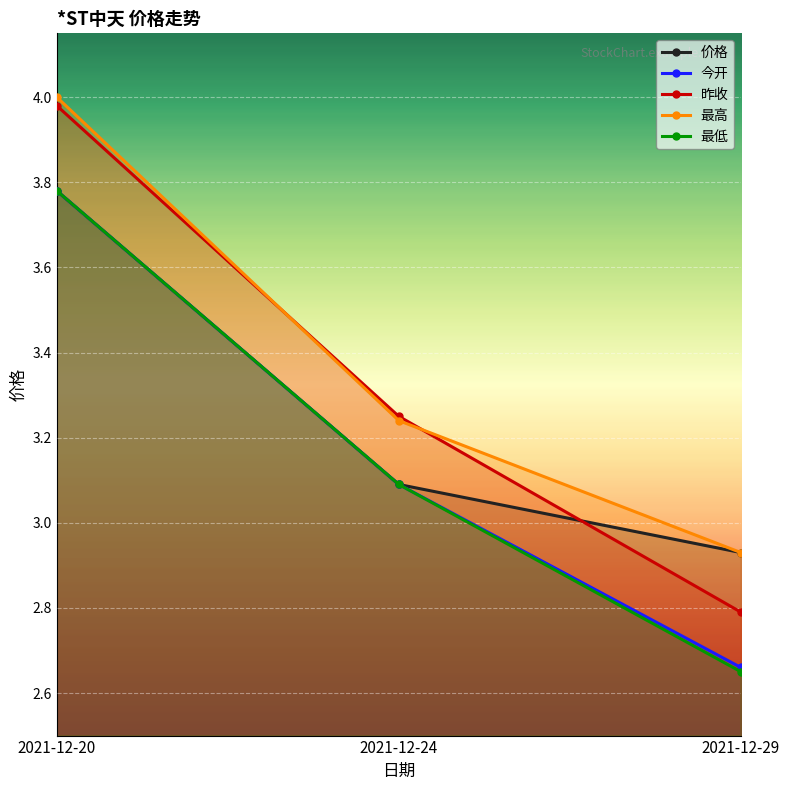

What is the minimum value shown in the chart?

2.6